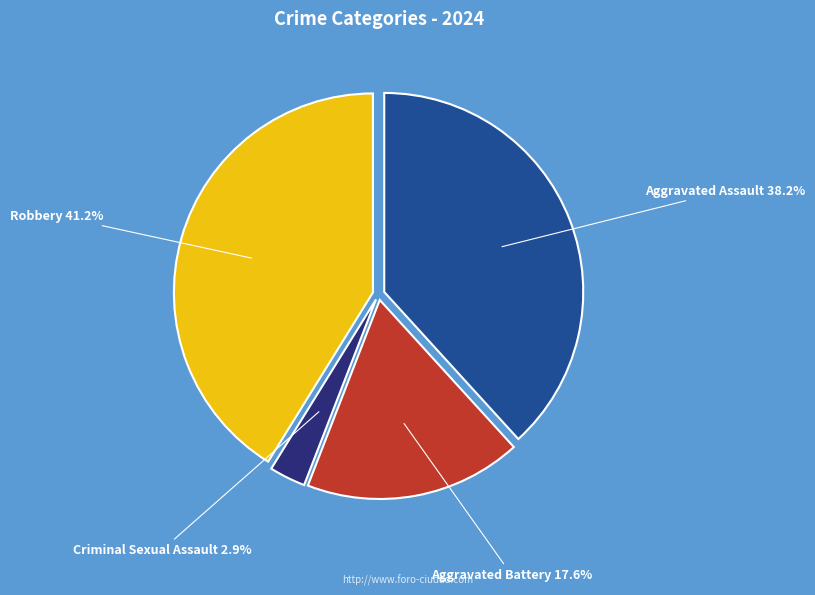

Is there any slice that represents more than half of the pie?

No